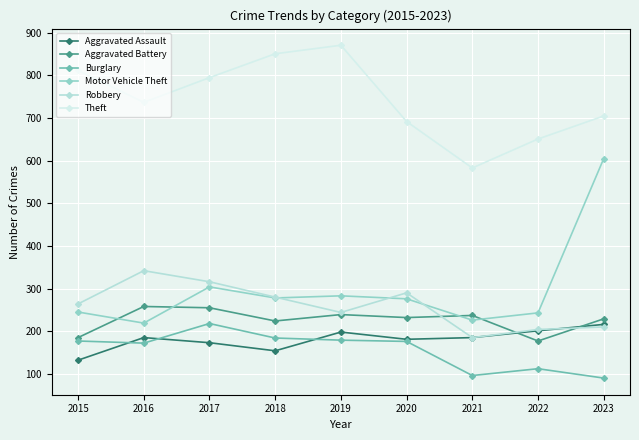

True or false: Burglary and Motor Vehicle Theft intersect in this chart.

False